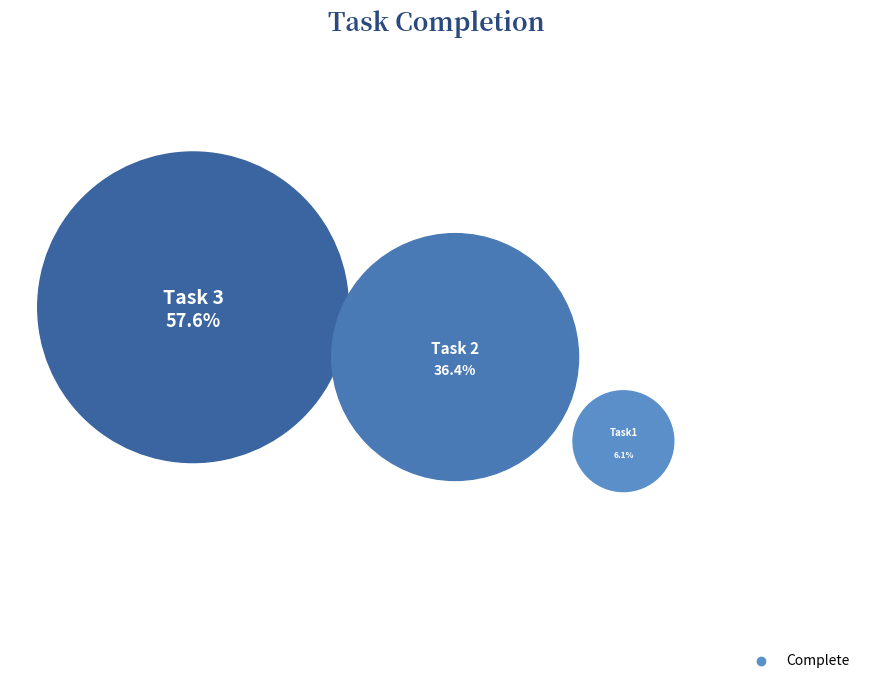

Do Task 3 and Task 2 together represent more than half of the pie?

Yes